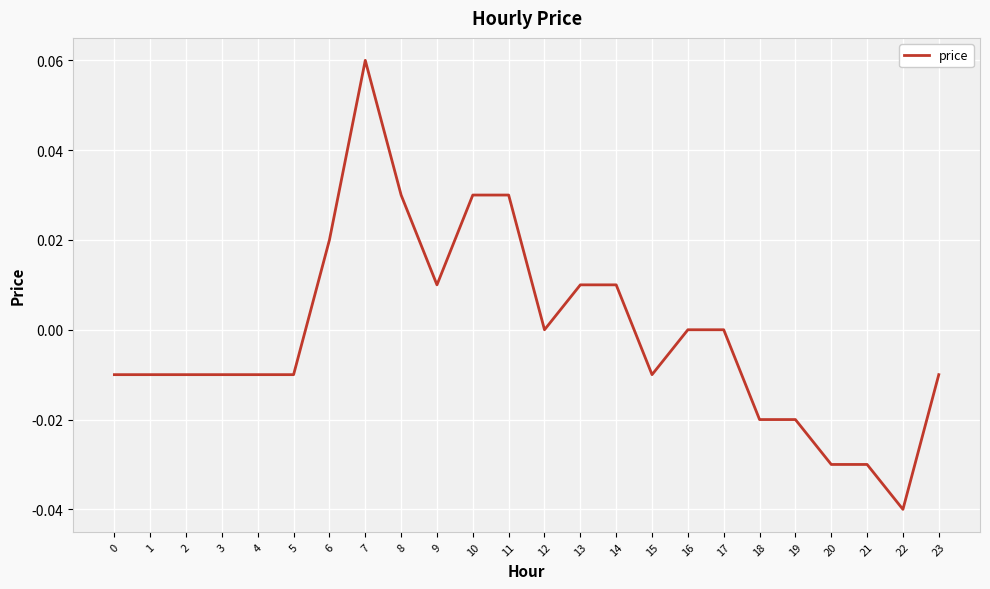

True or false: the data shows -0.0 at 4.

True